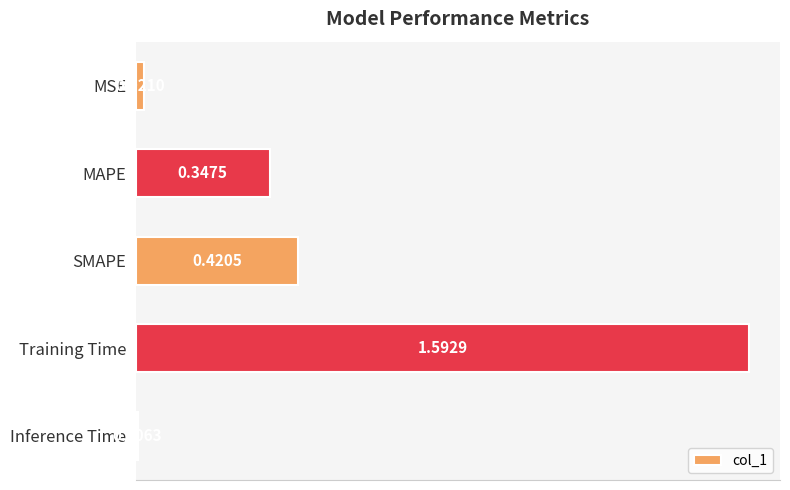

What is the sum of the values at MAPE and SMAPE?

0.8